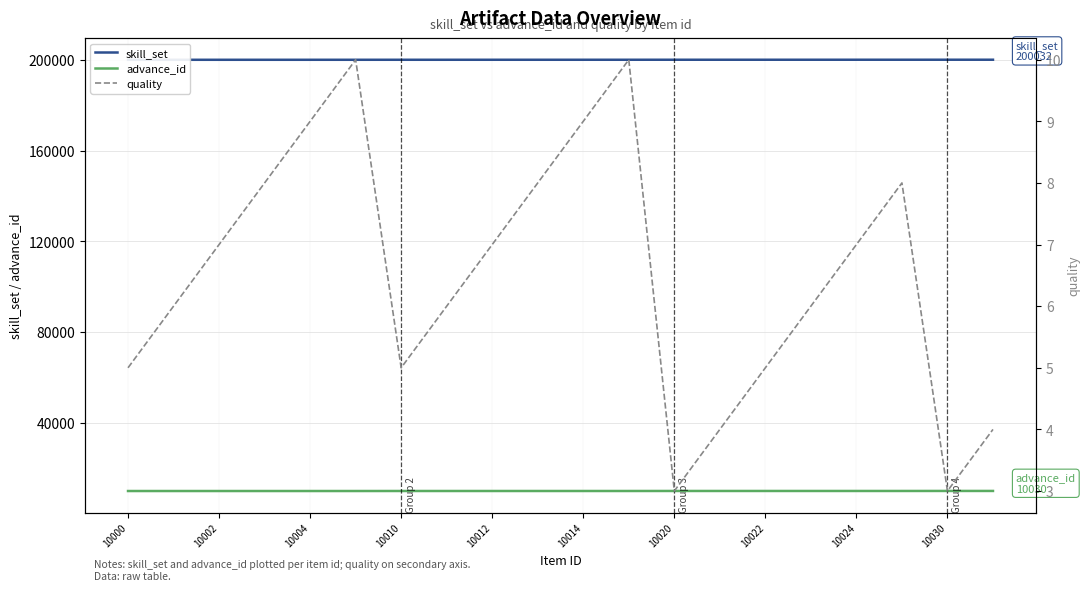

The value of advance_id at 10002 is 10000. True or false?

True